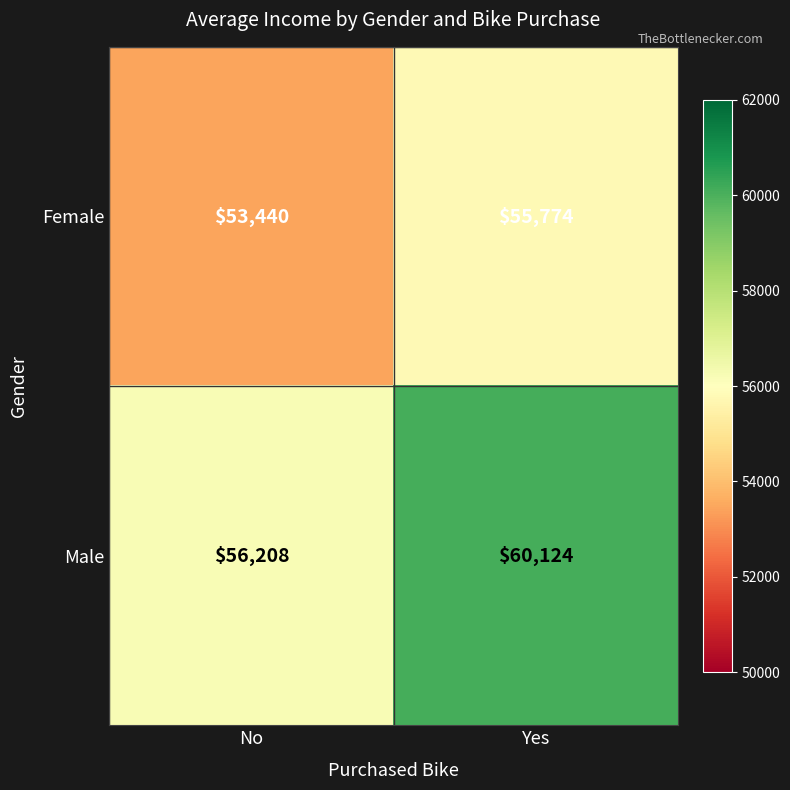

At Yes, list the series in order from smallest to largest.

Female, Male